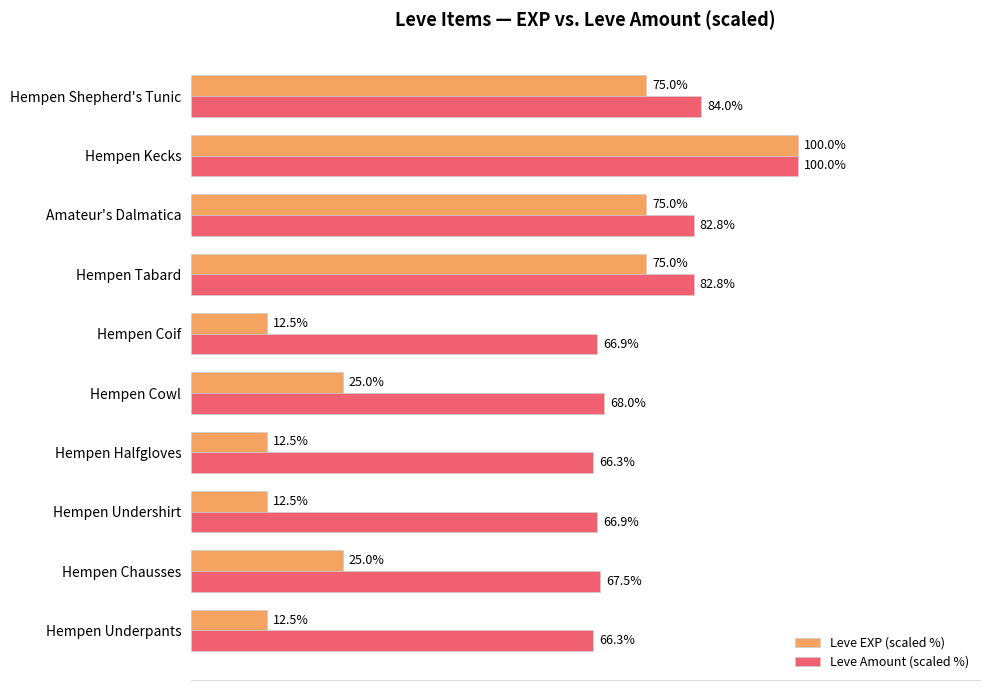

List the series in order of their overall mean, highest first.

Leve Amount (scaled %), Leve EXP (scaled %)